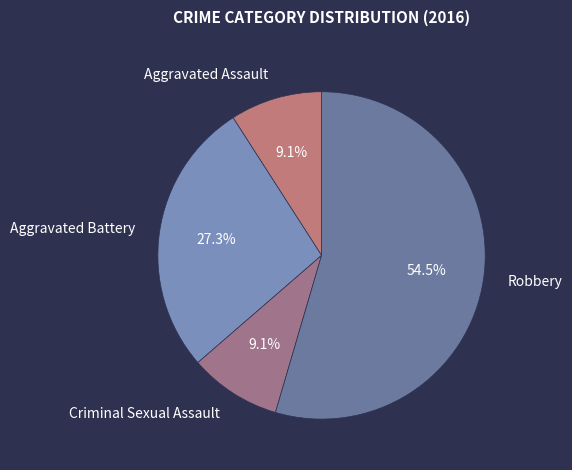

Combined, do Aggravated Assault and Criminal Sexual Assault account for over 50%?

No